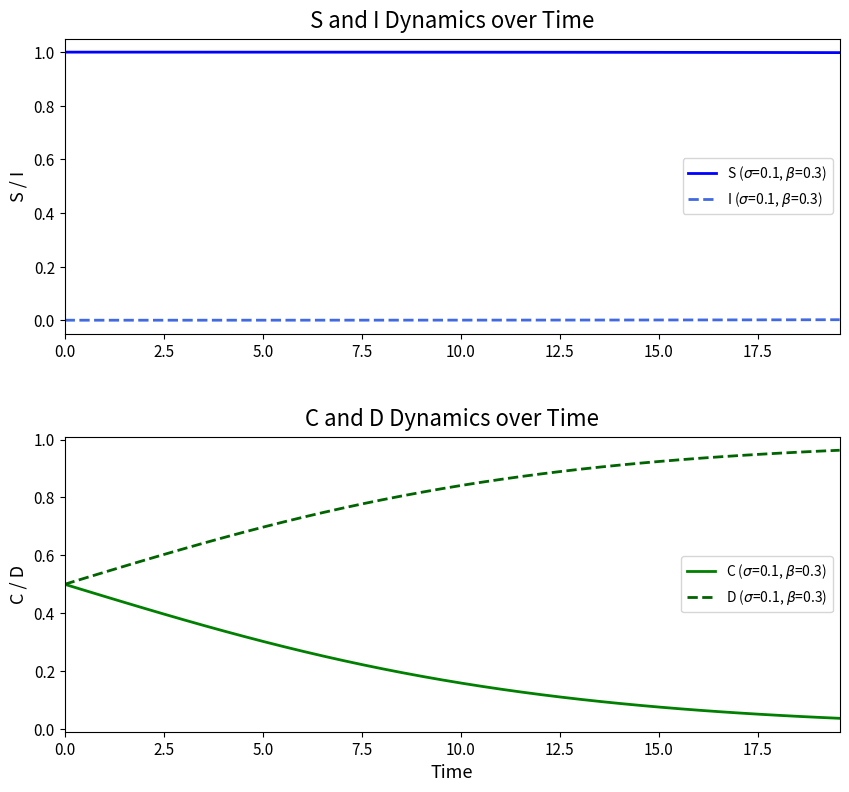

Is it true that S equals 0.5 at 30?

False